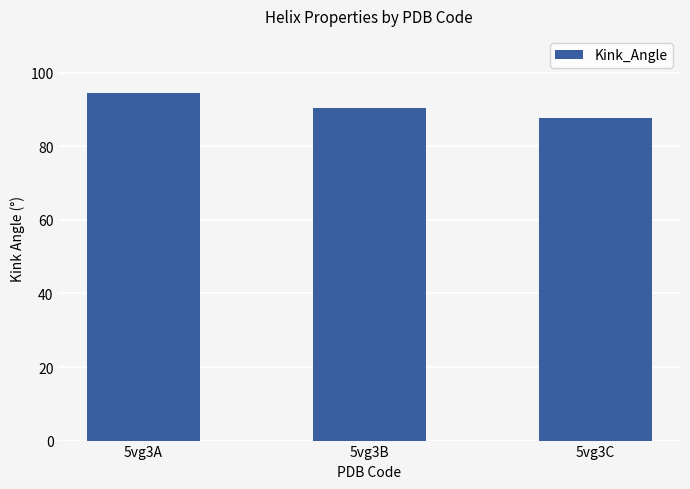

What is the value of the 1st bar from the left?

94.6